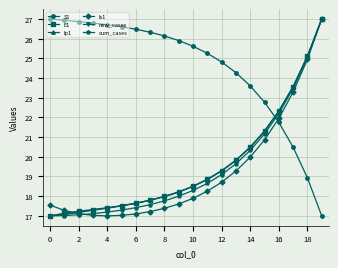

What is the maximum value shown in the chart?

27.0